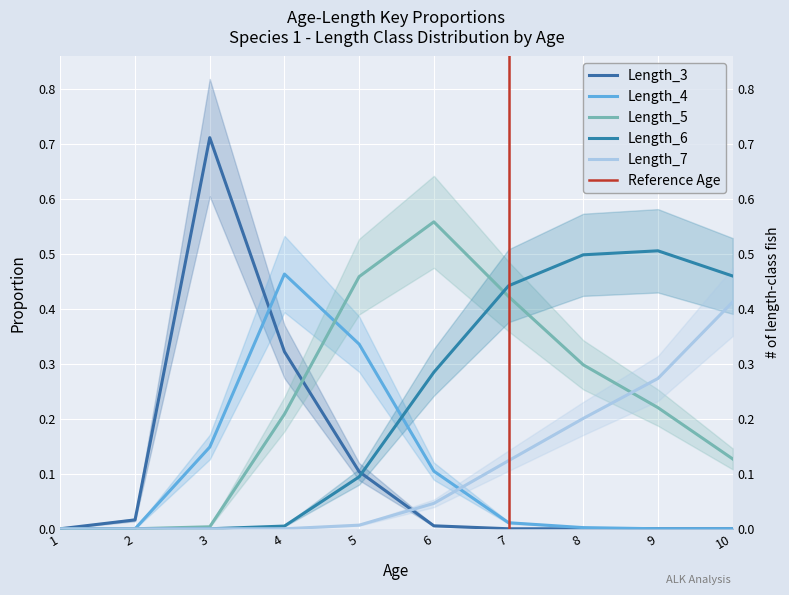

What is the sum of the Length_3 values at 7 and 3?

0.7